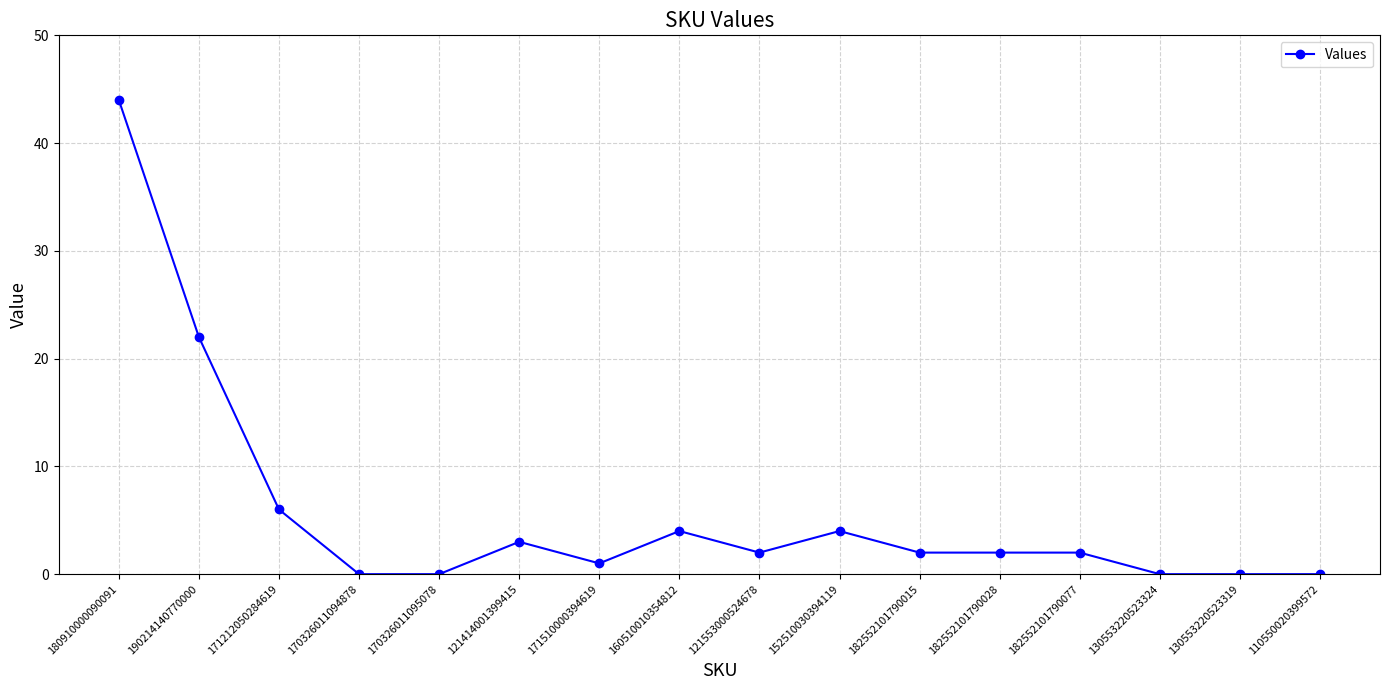

At which category does the data reach its first local peak?

121414001399415